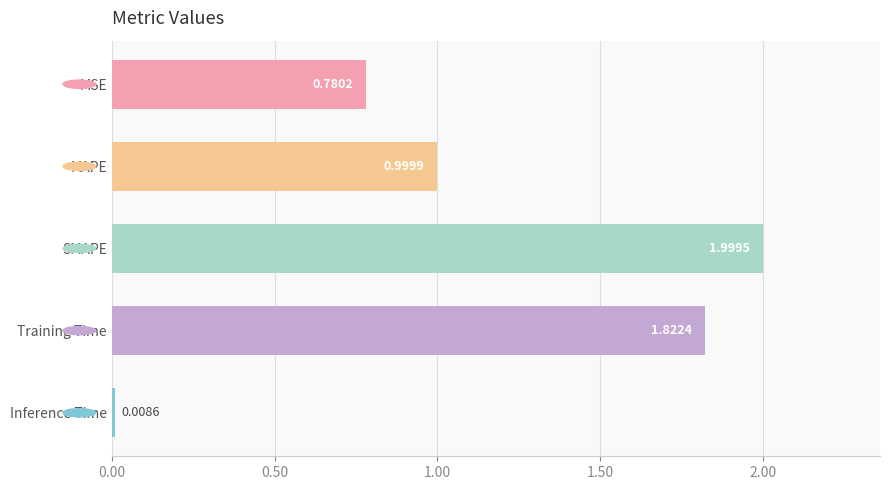

Rank the categories by value from lowest to highest.

Inference Time, MSE, MAPE, Training Time, SMAPE